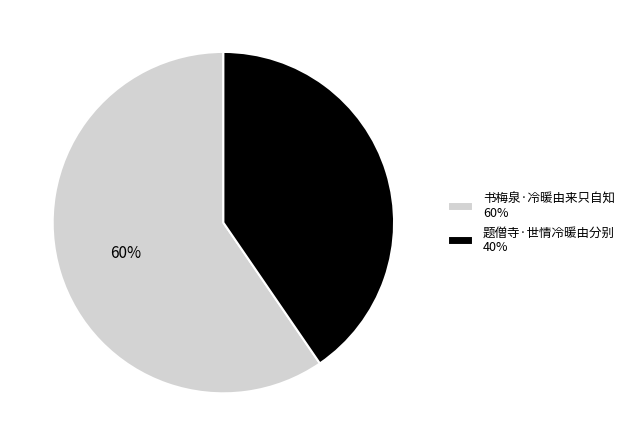

Is the sum of 题僧寺·世情冷暖由分别 40% and 书梅泉·冷暖由来只自知 60% greater than half?

Yes